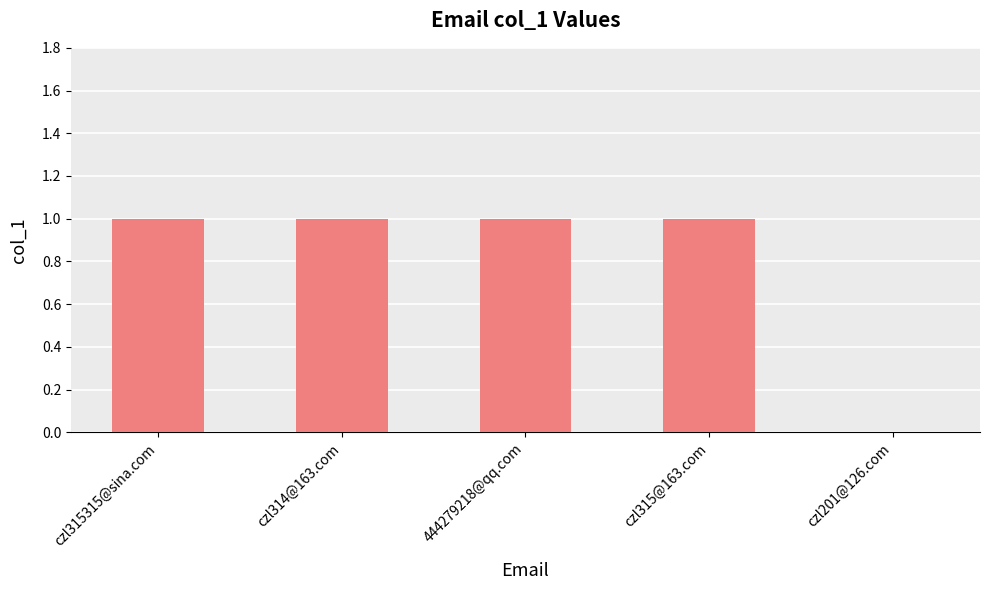

How many categories are shown in the chart?

5